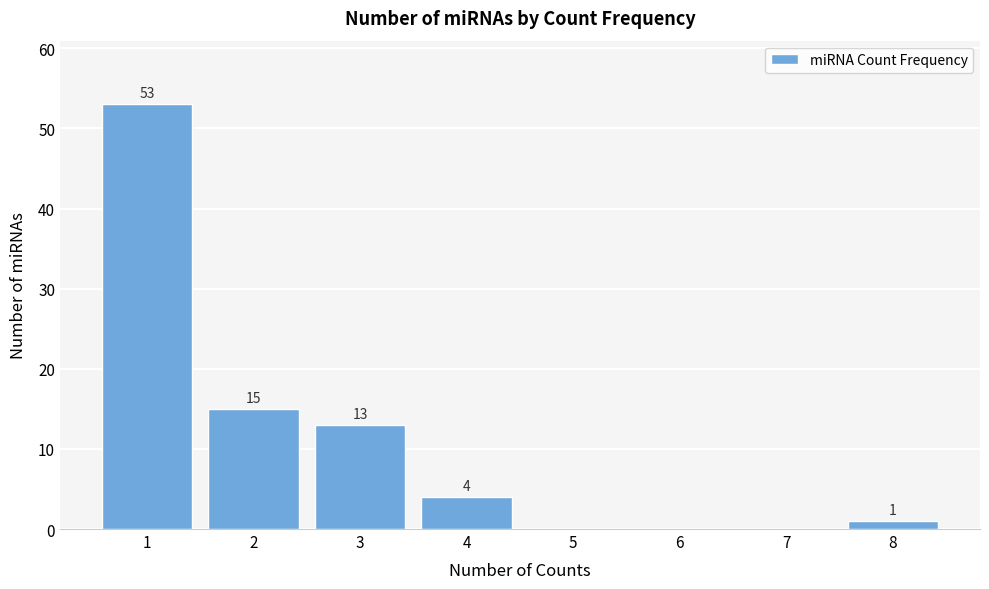

Reading right to left, transcribe all the data shown in this chart.

8=1	7=0	6=0	5=0	4=4	3=13	2=15	1=53